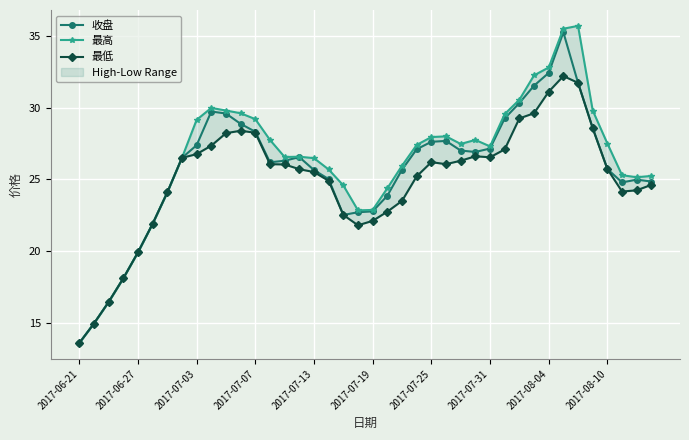

How many data points in 最低 are above 26?

20